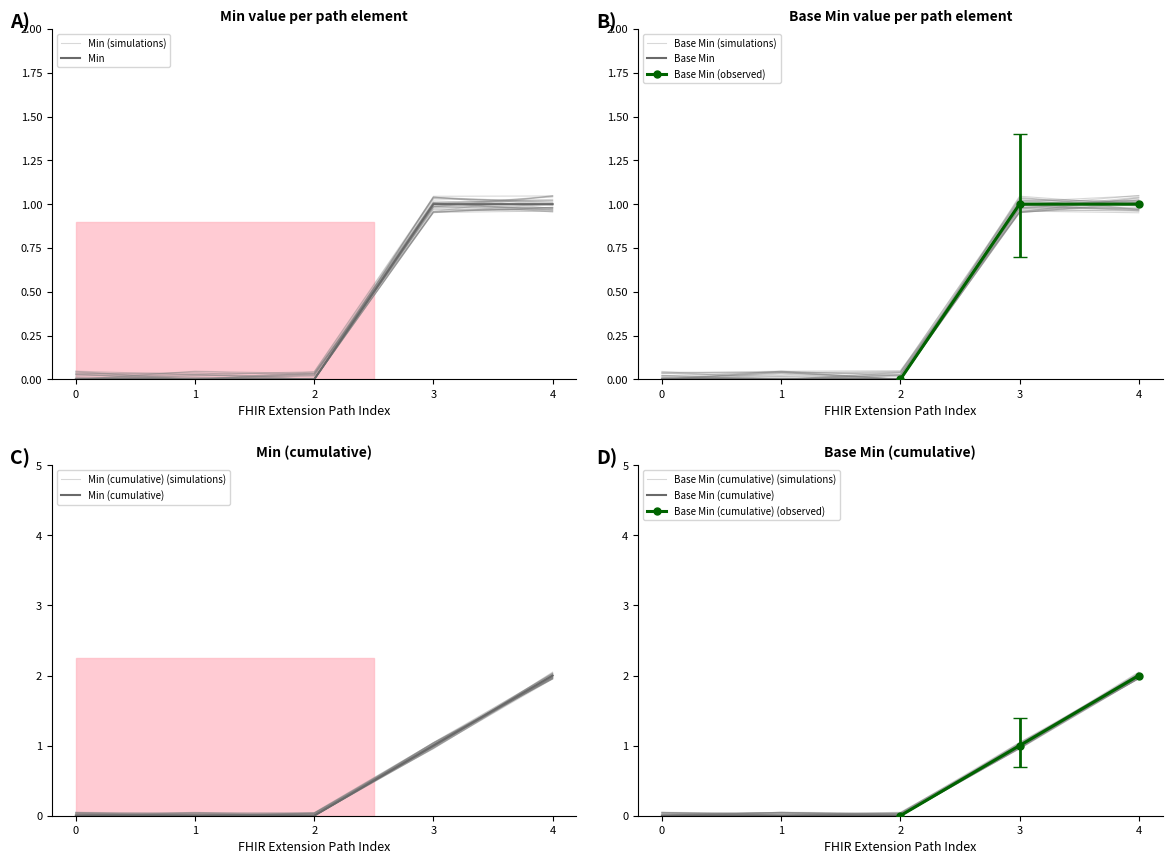

At how many categories does at least one series exceed 0?

2